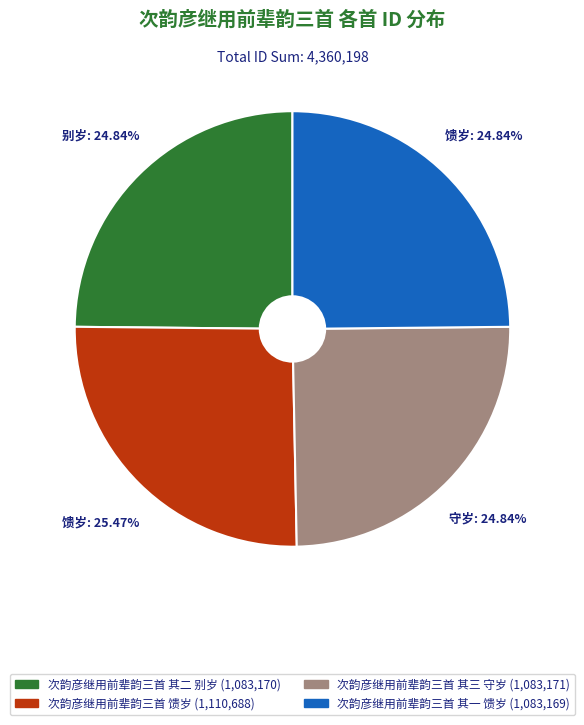

To the nearest percent, what percentage of the pie is 次韵彦继用前辈韵三首 其三 守岁?

25%